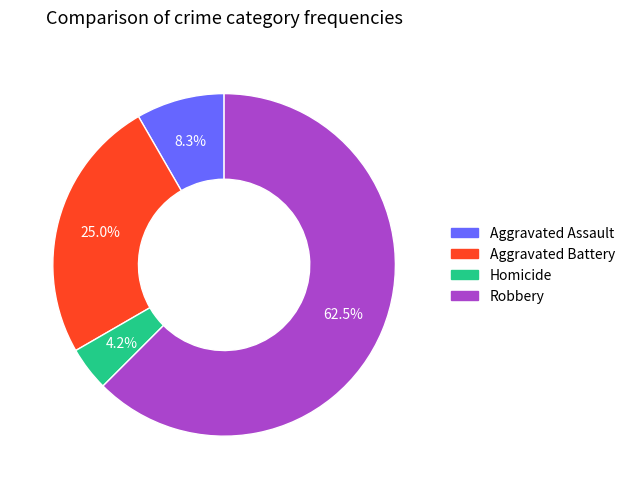

Combined, do Robbery and Aggravated Battery account for over 50%?

Yes